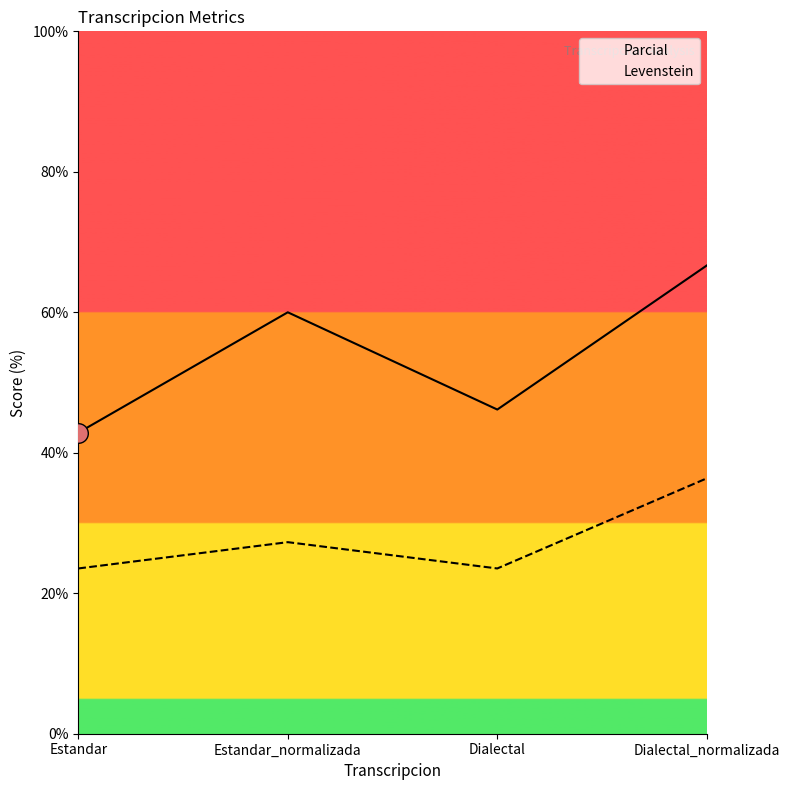

Is the value of Levenstein at Dialectal greater than the value of Parcial at Estandar?

No